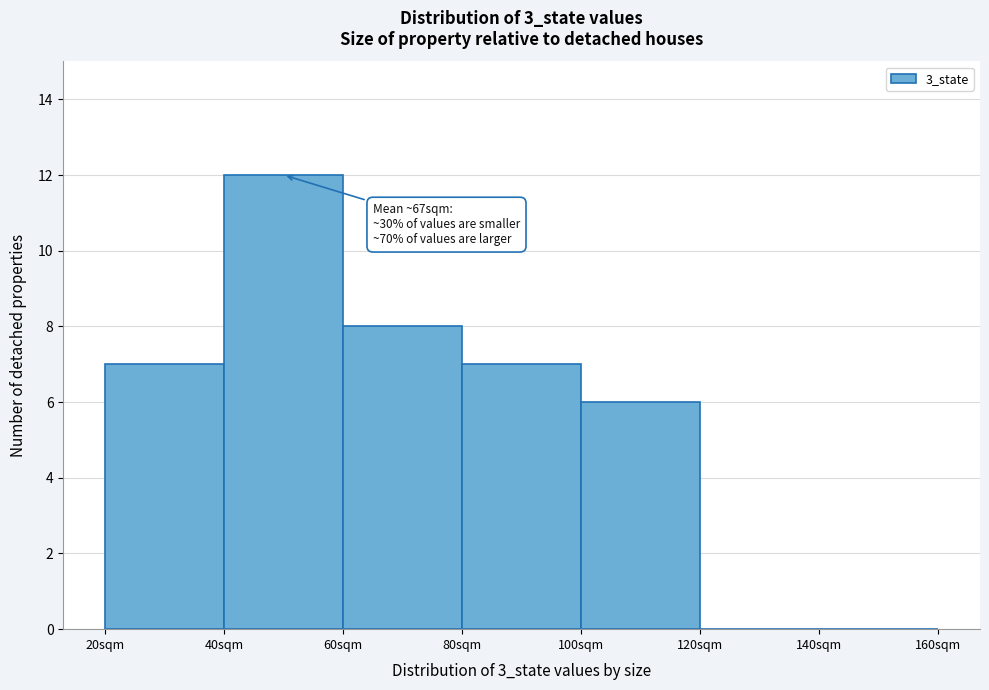

Over which range of the x-axis is the bar tallest?

40 to 60